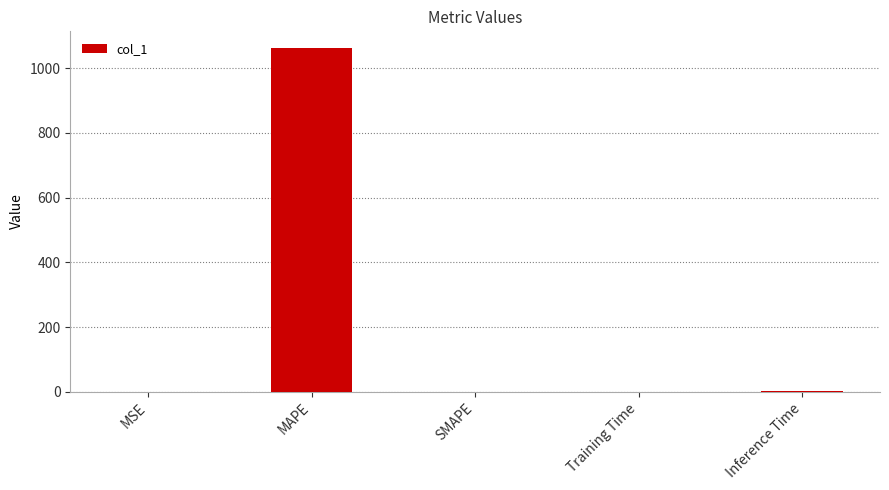

The chart shows a value of 325.1 at SMAPE. True or false?

False